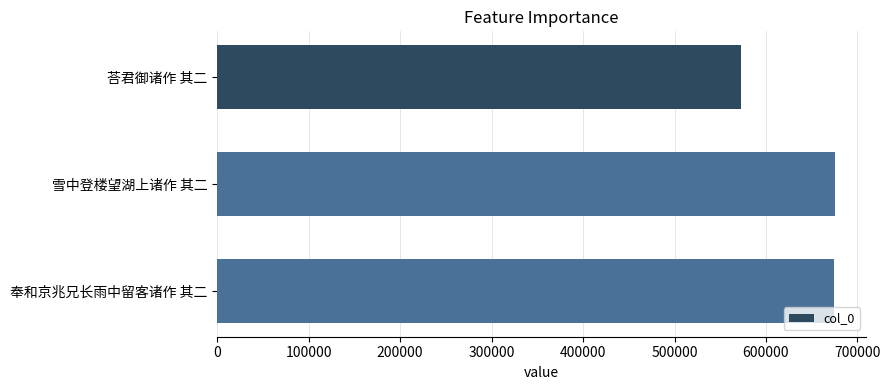

Are the bars horizontal?

Yes